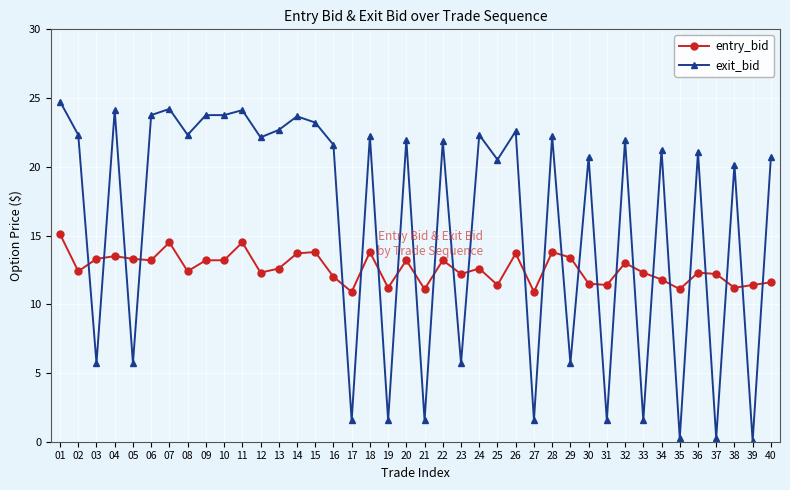

What is the minimum value for exit_bid?

0.1